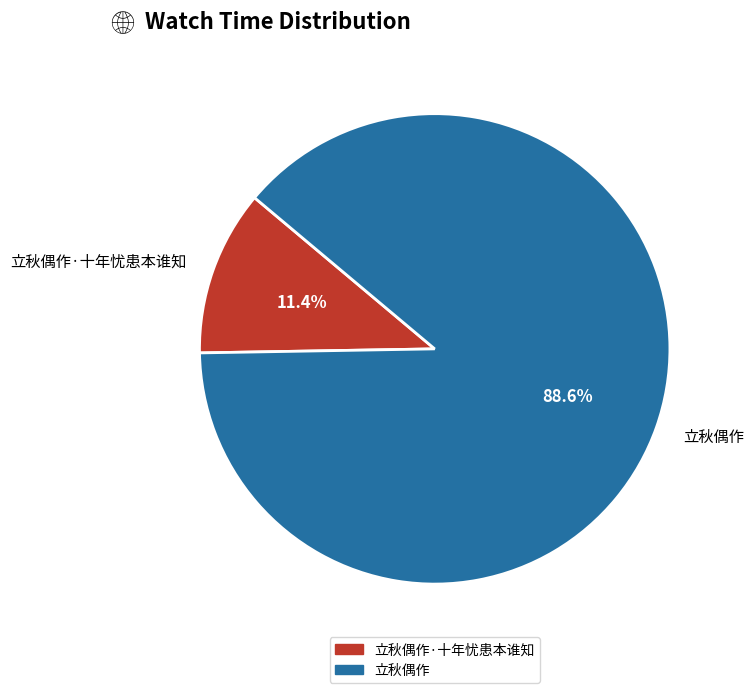

Between 立秋偶作·十年忧患本谁知 and 立秋偶作, which is larger?

立秋偶作